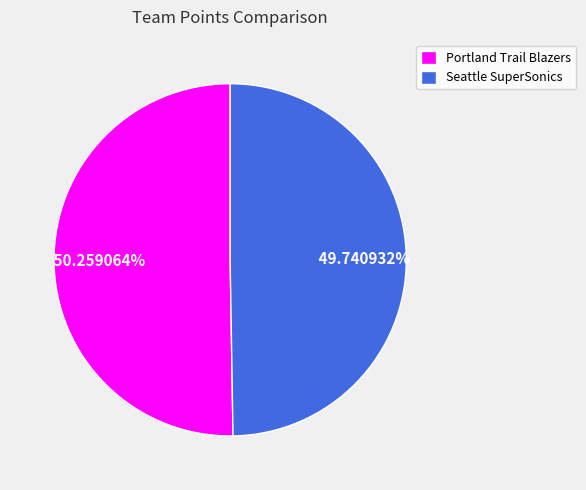

Between Portland Trail Blazers and Seattle SuperSonics, which is larger?

Portland Trail Blazers